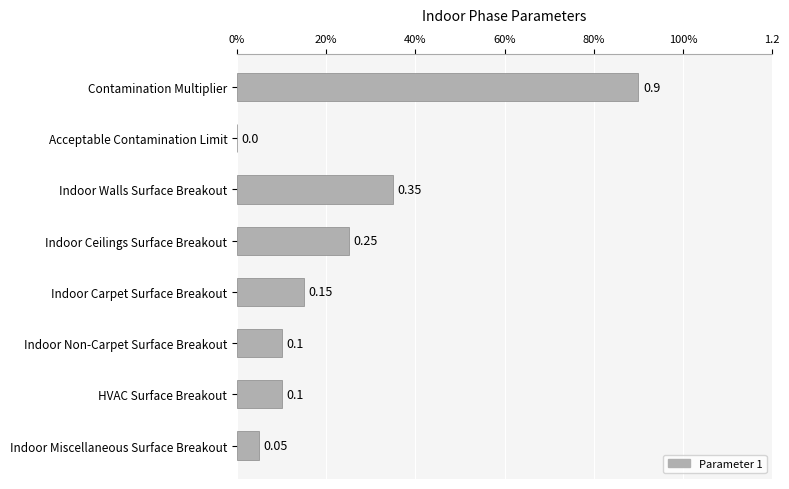

What is the greatest value displayed?

0.9